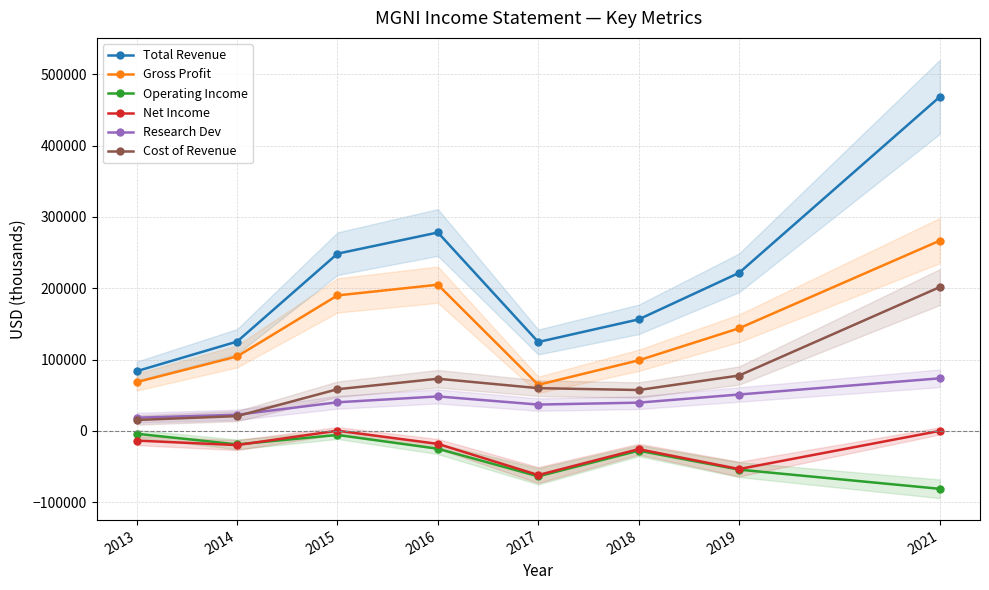

What is the value of the Total Revenue point at the 1st from the left?

83800